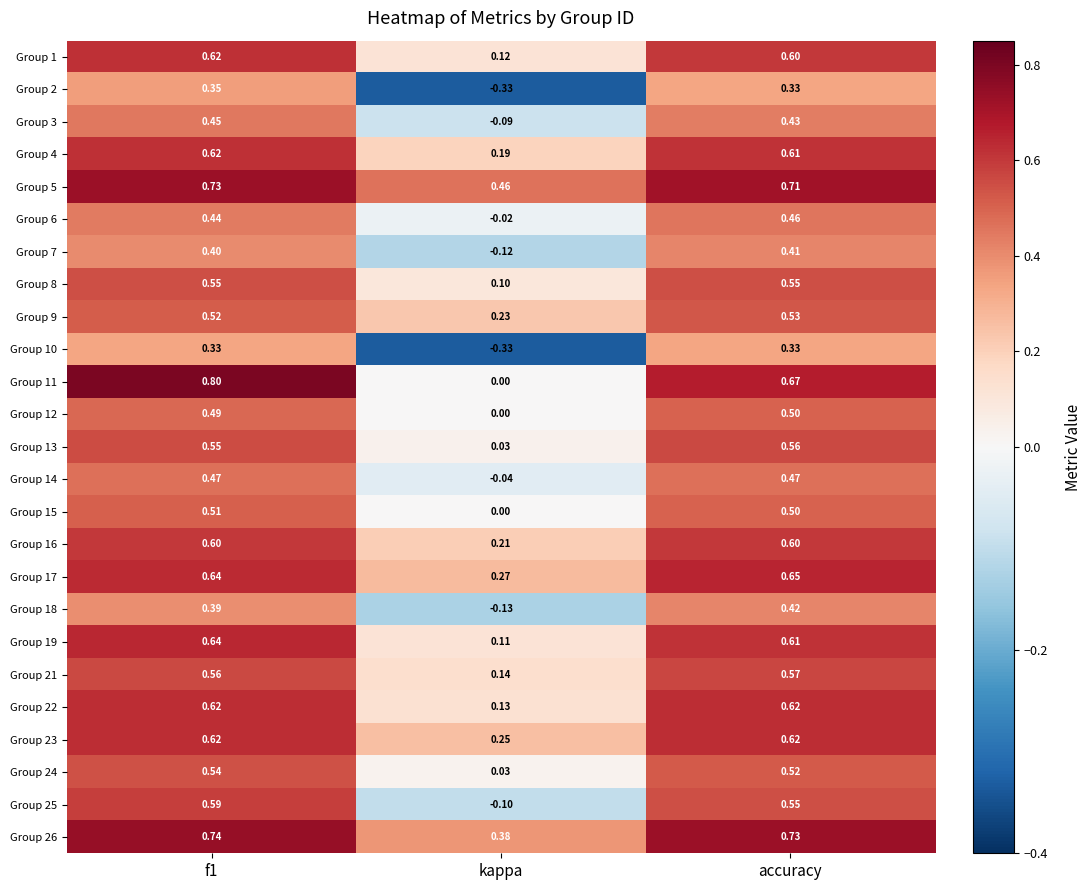

Is the value of Group 21 at f1 greater than the value of Group 11 at f1?

No